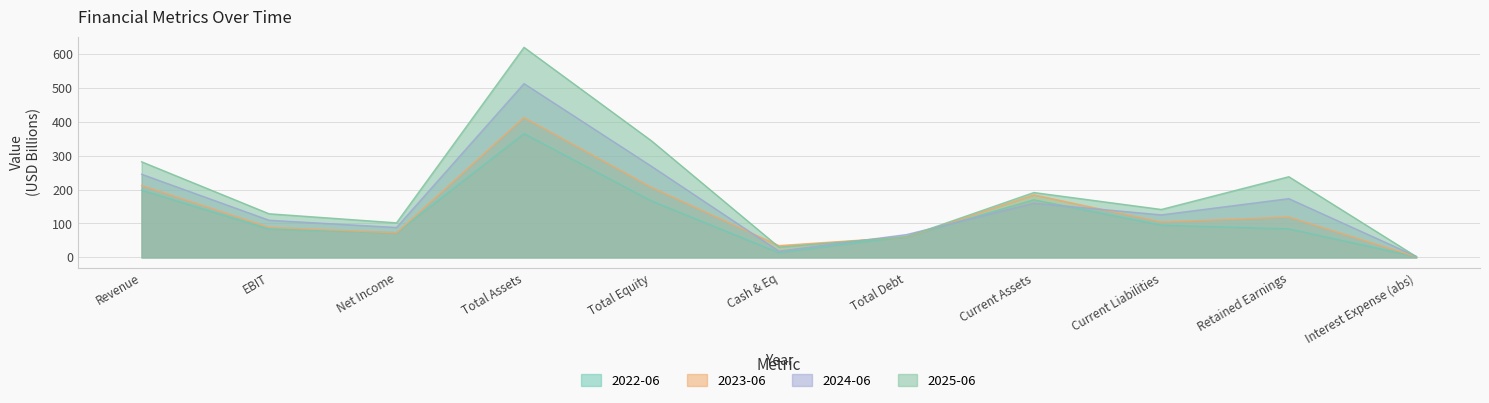

How many distinct data groups are displayed?

4